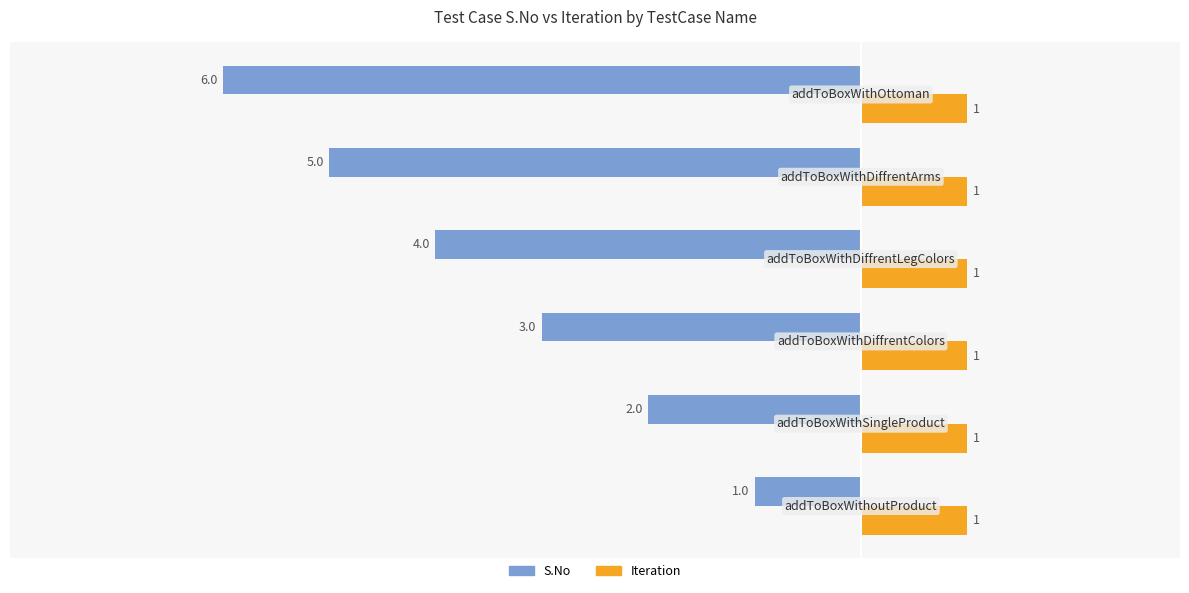

What is the smallest value displayed?

-6